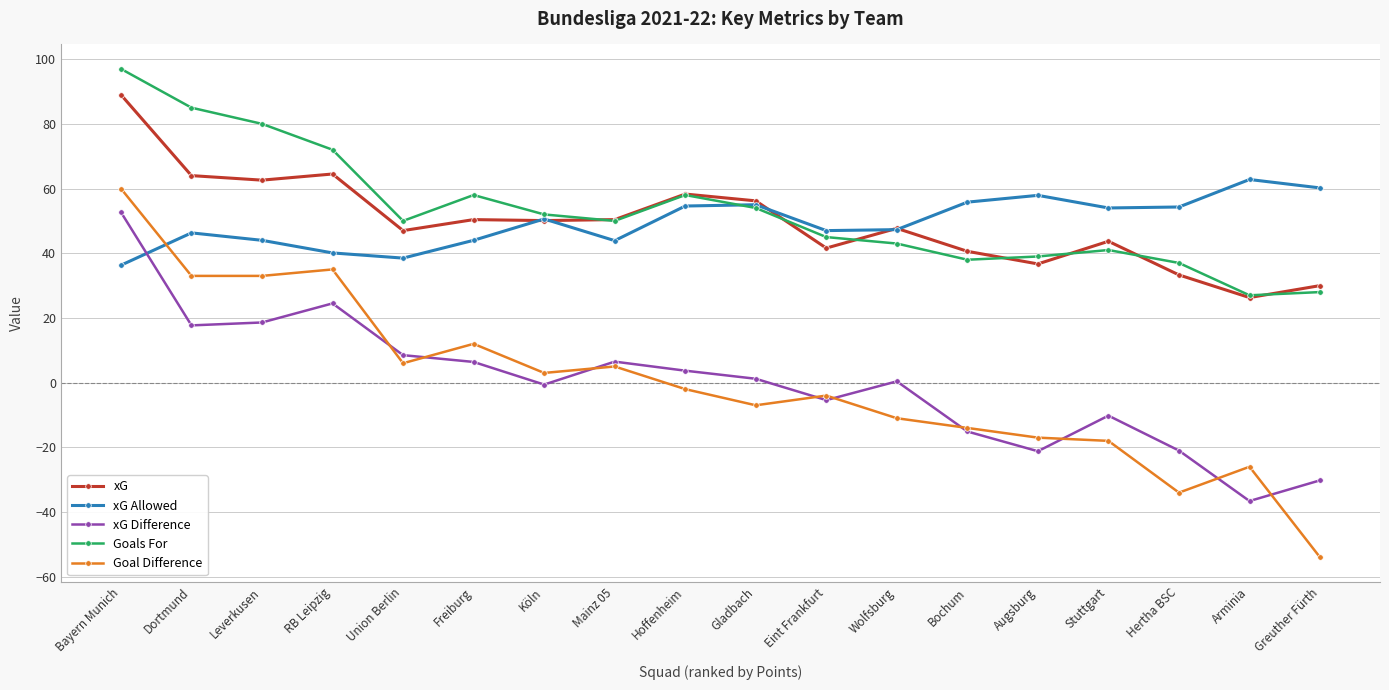

The xG Allowed series shows 82.0 at Arminia. True or false?

False